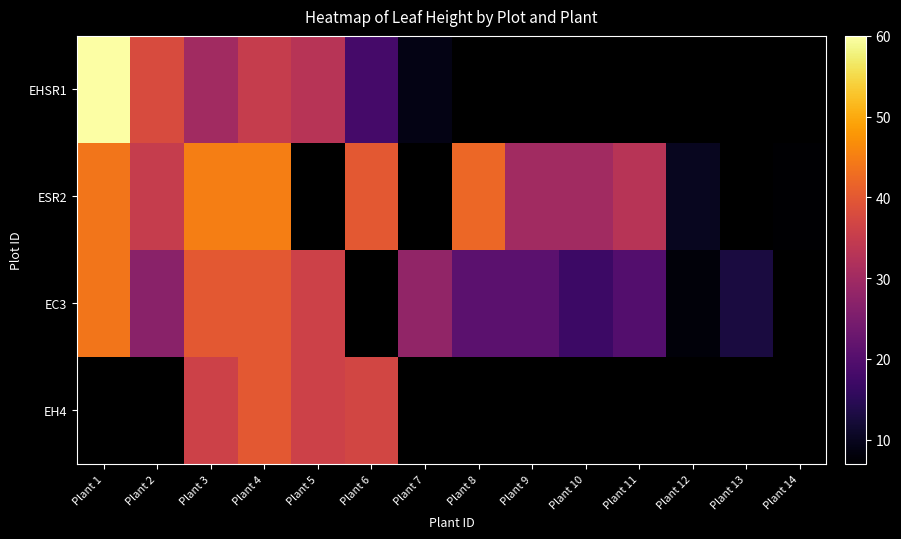

Which category has the lowest value across all series?

Plant 14